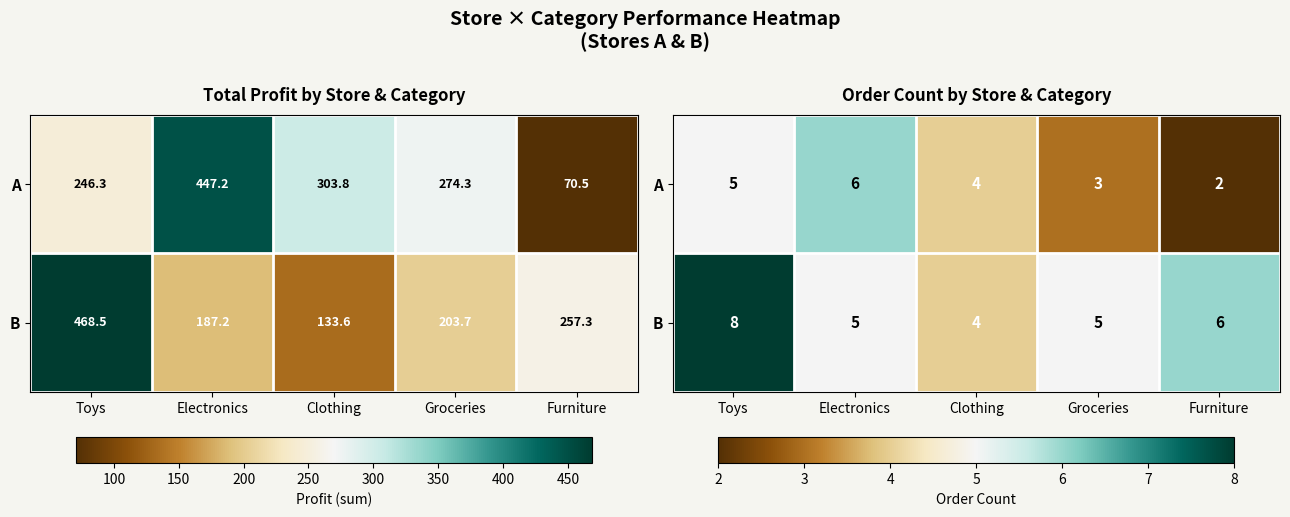

How many data points in A are above 4?

2